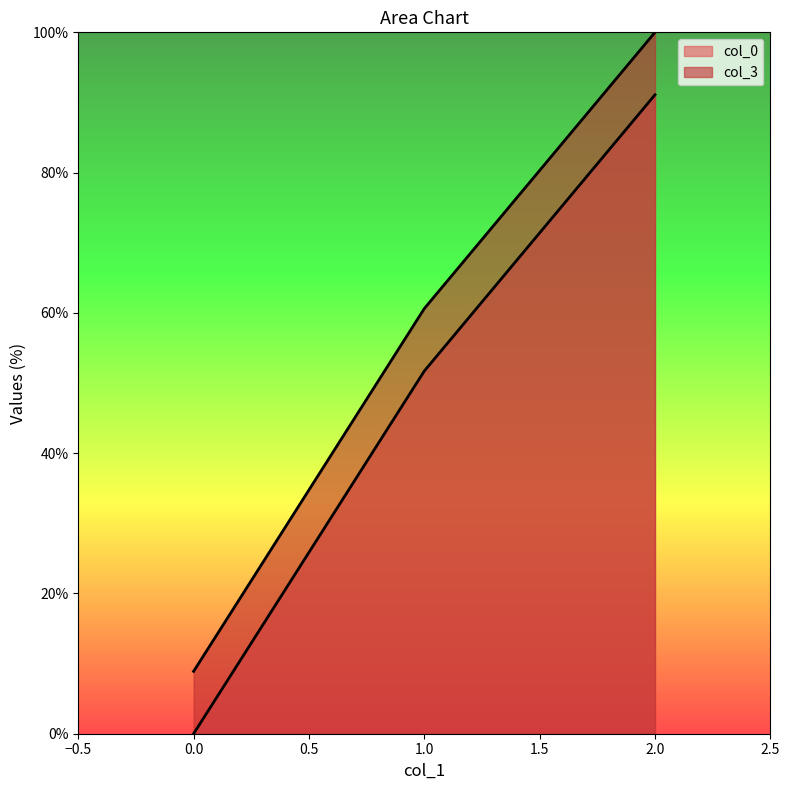

What is the lowest value of the col_3 series?

8.9